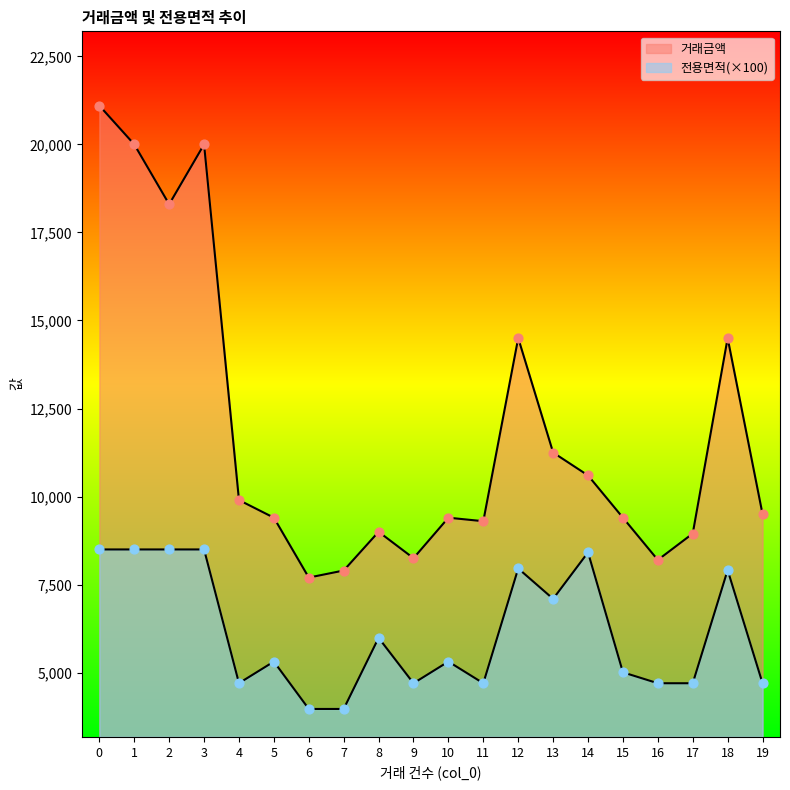

Which series has the largest total across all categories?

거래금액